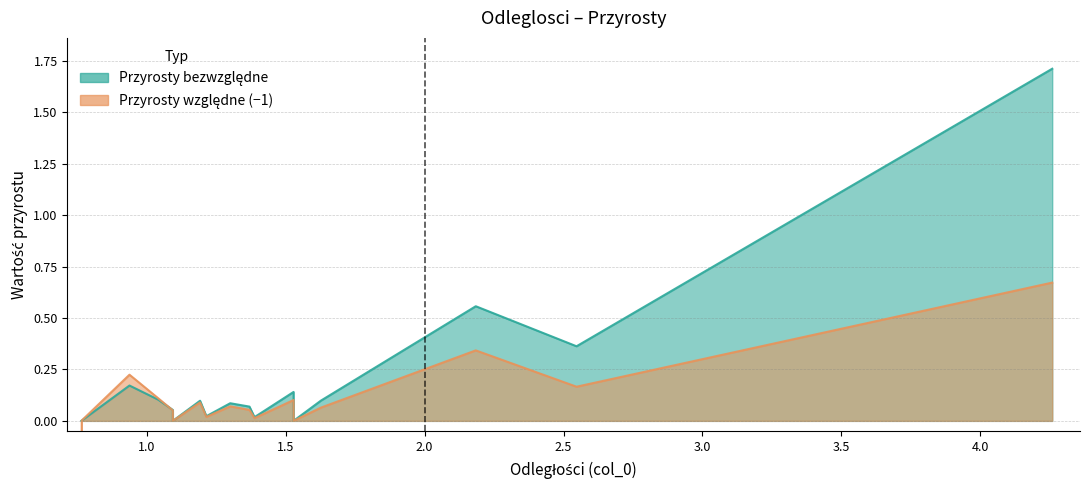

At how many categories does at least one series exceed 0?

14